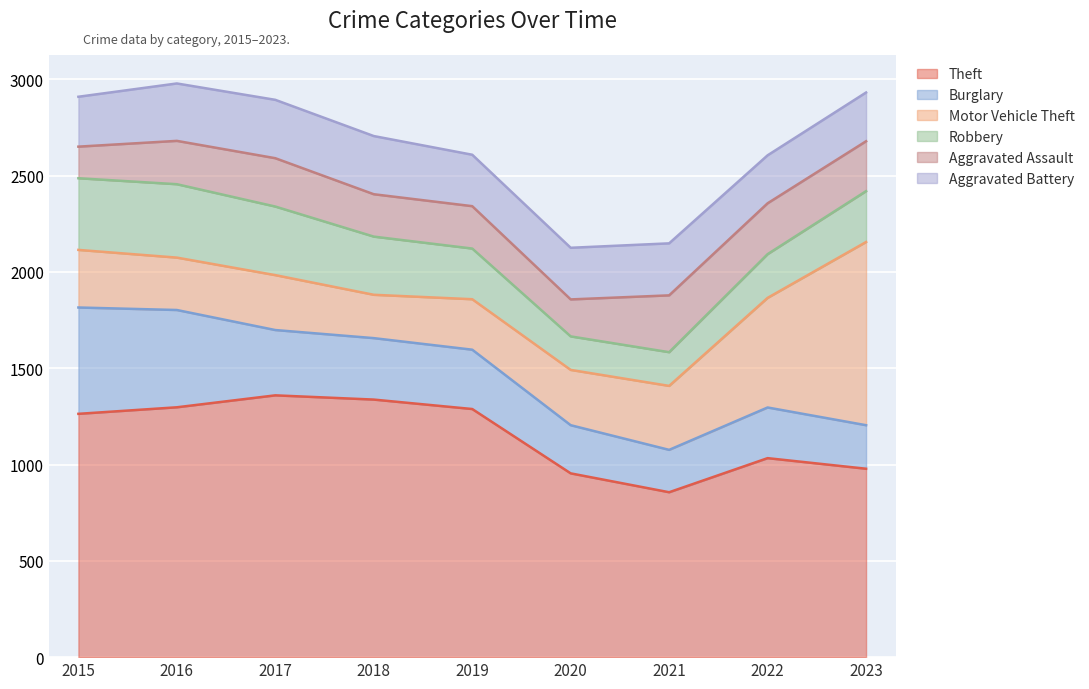

True or false: Aggravated Assault and Robbery intersect in this chart.

True